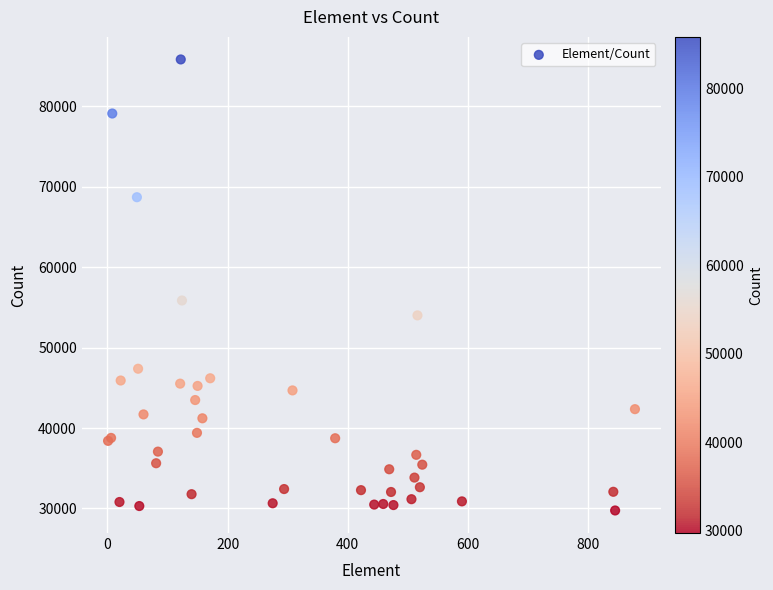

What Y value in the scatter plot is closest to 57791?

55860